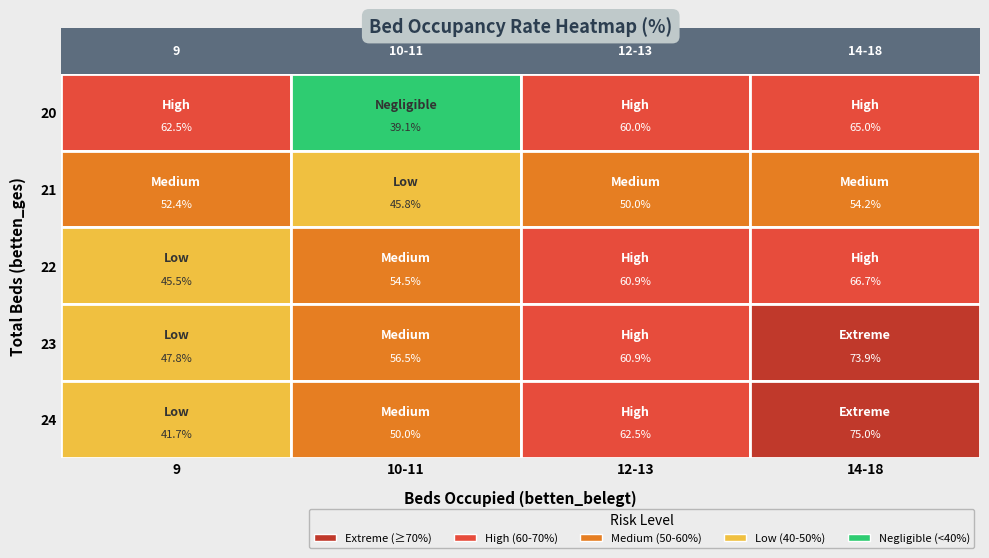

Which series has the largest total across all categories?

23